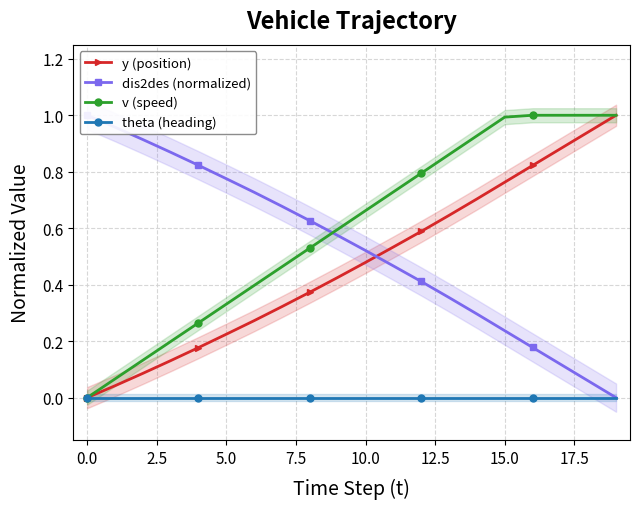

True or false: y (position) and theta (heading) intersect in this chart.

False